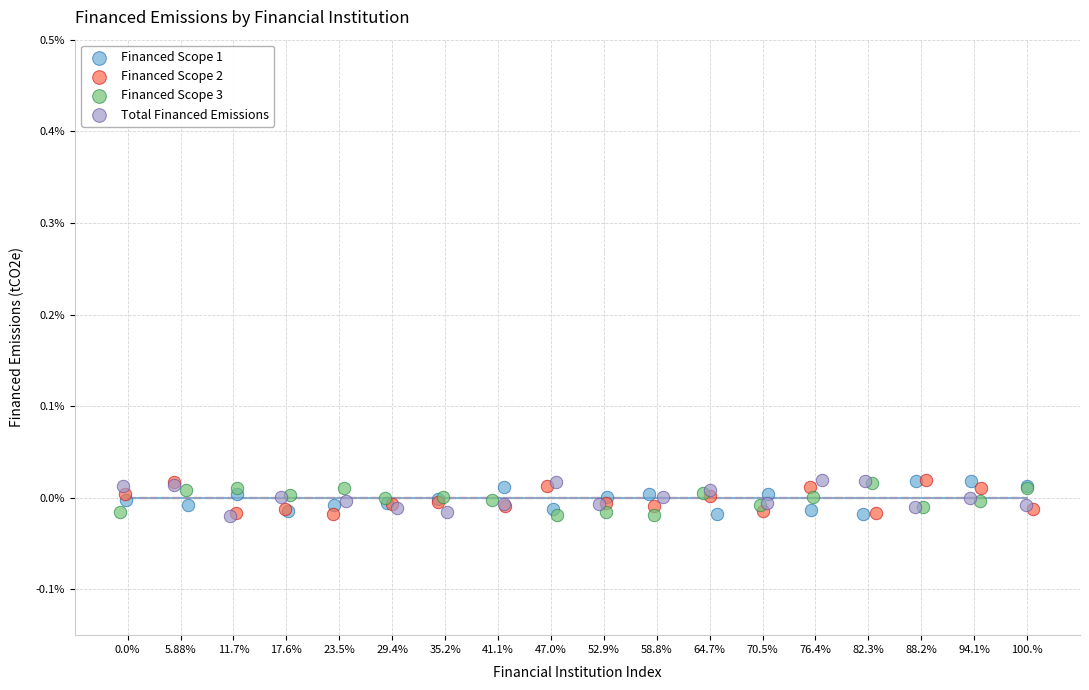

What are all the series names shown in the legend?

Financed Scope 1, Financed Scope 2, Financed Scope 3, Total Financed Emissions